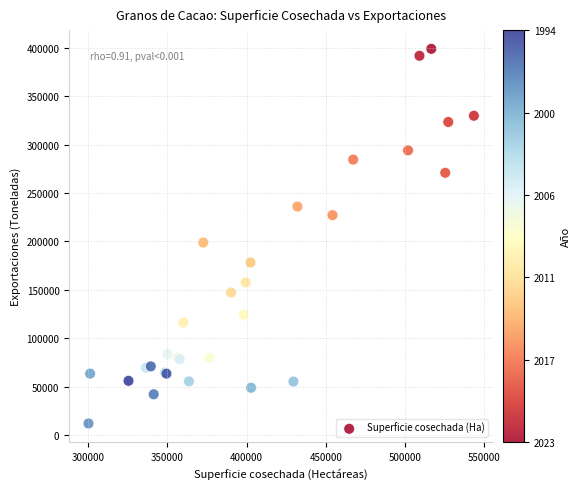

What Y value in the scatter plot is closest to 205502?

198889.5